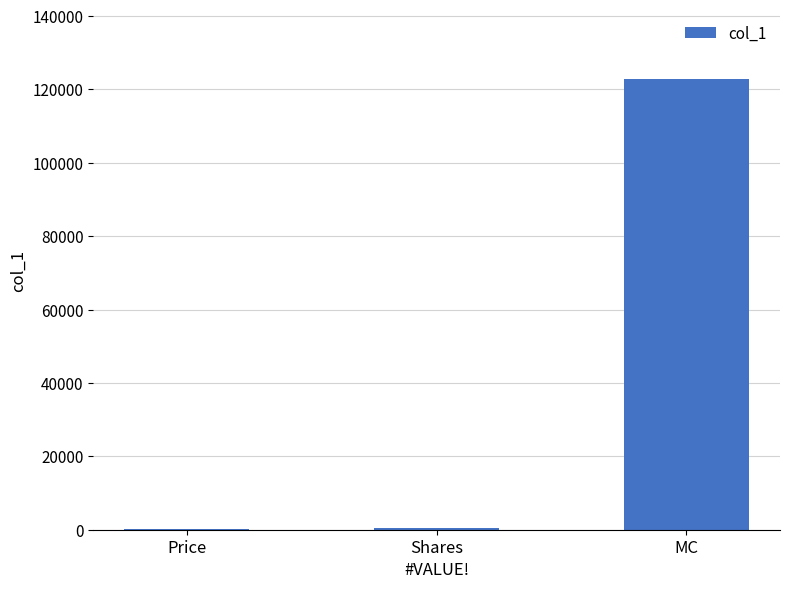

What is the sum of all values?

123618.7